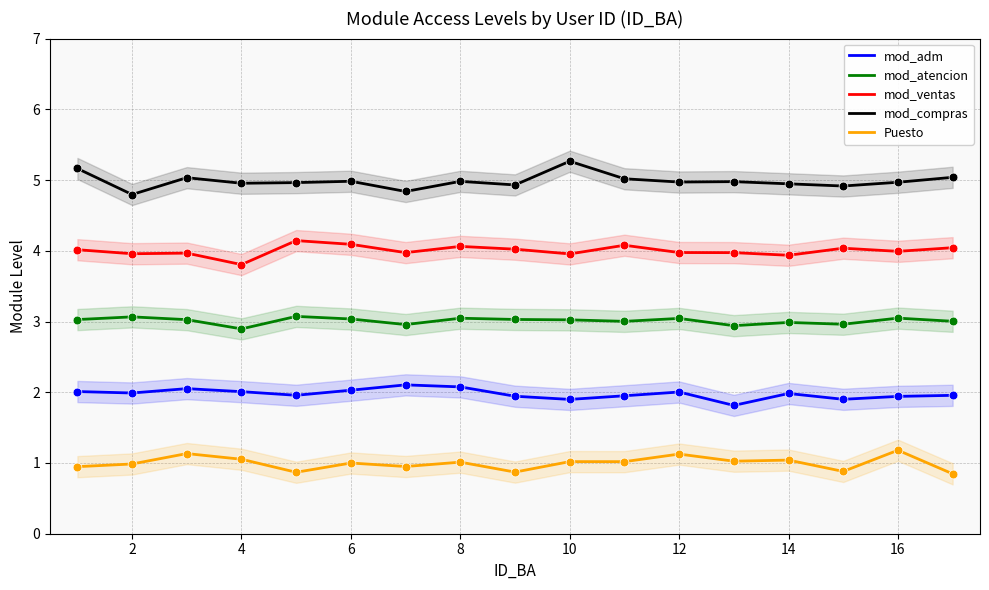

What are all the series names shown in the legend?

mod_adm, mod_atencion, mod_ventas, mod_compras, Puesto